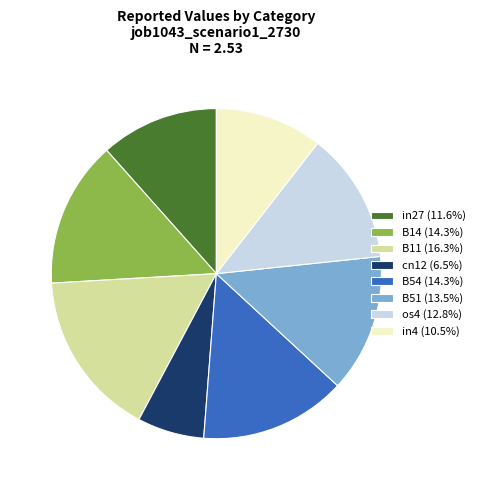

Is there any slice that represents more than half of the pie?

No